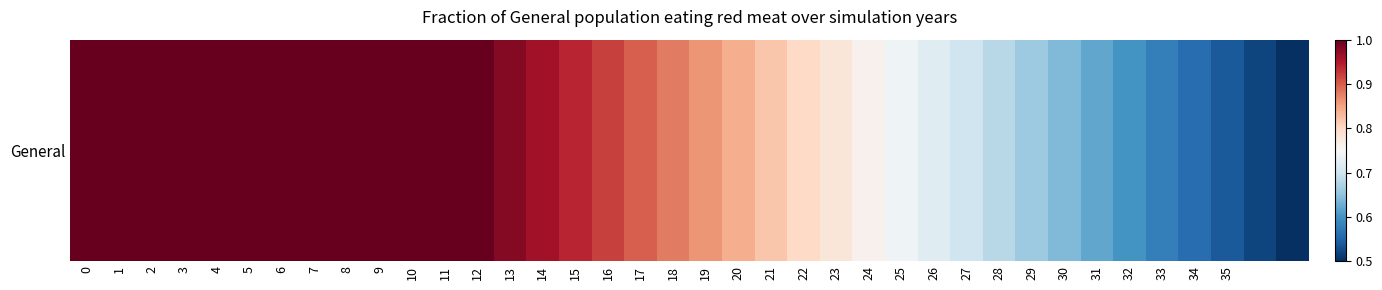

The chart shows a value of 1.0 at 11. True or false?

True